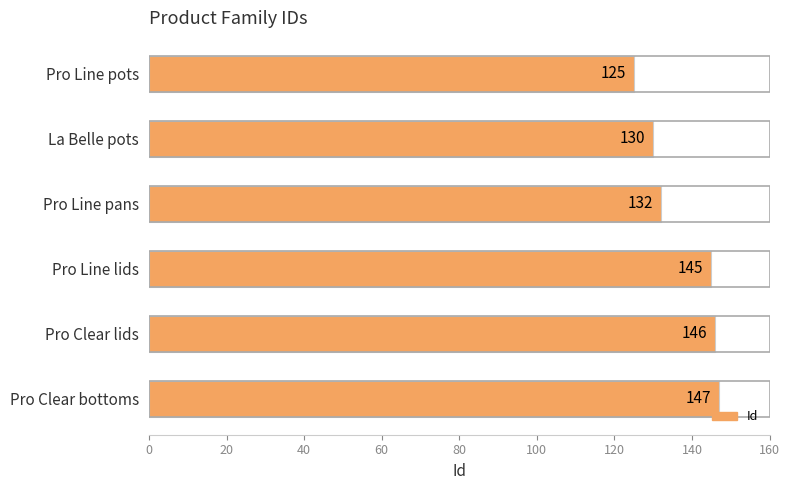

Reading top to bottom, transcribe all the data shown in this chart.

125	130	132	145	146	147